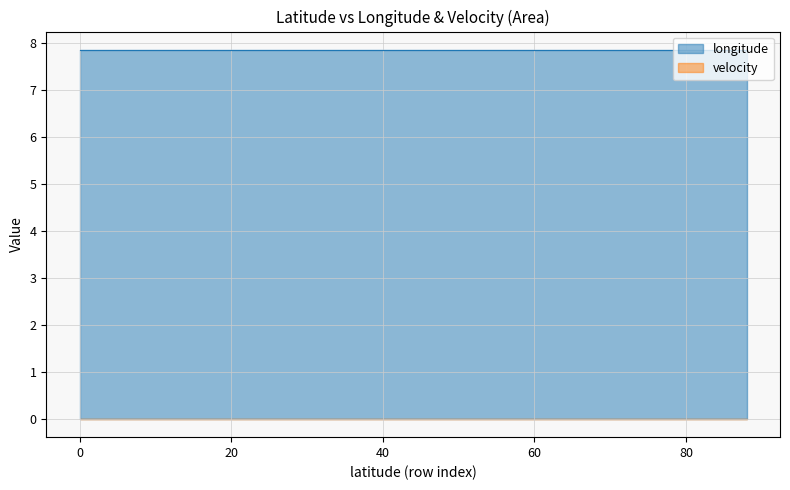

True or false: velocity and longitude cross at least once.

False